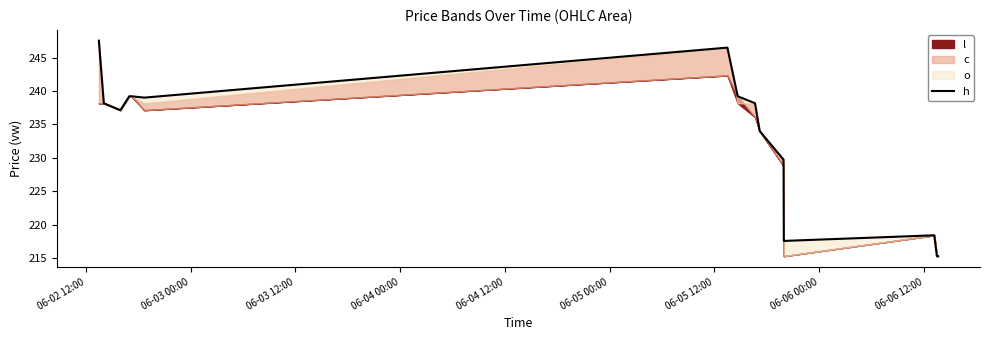

How many points are higher than both their immediate neighbors (excluding endpoints)?

2